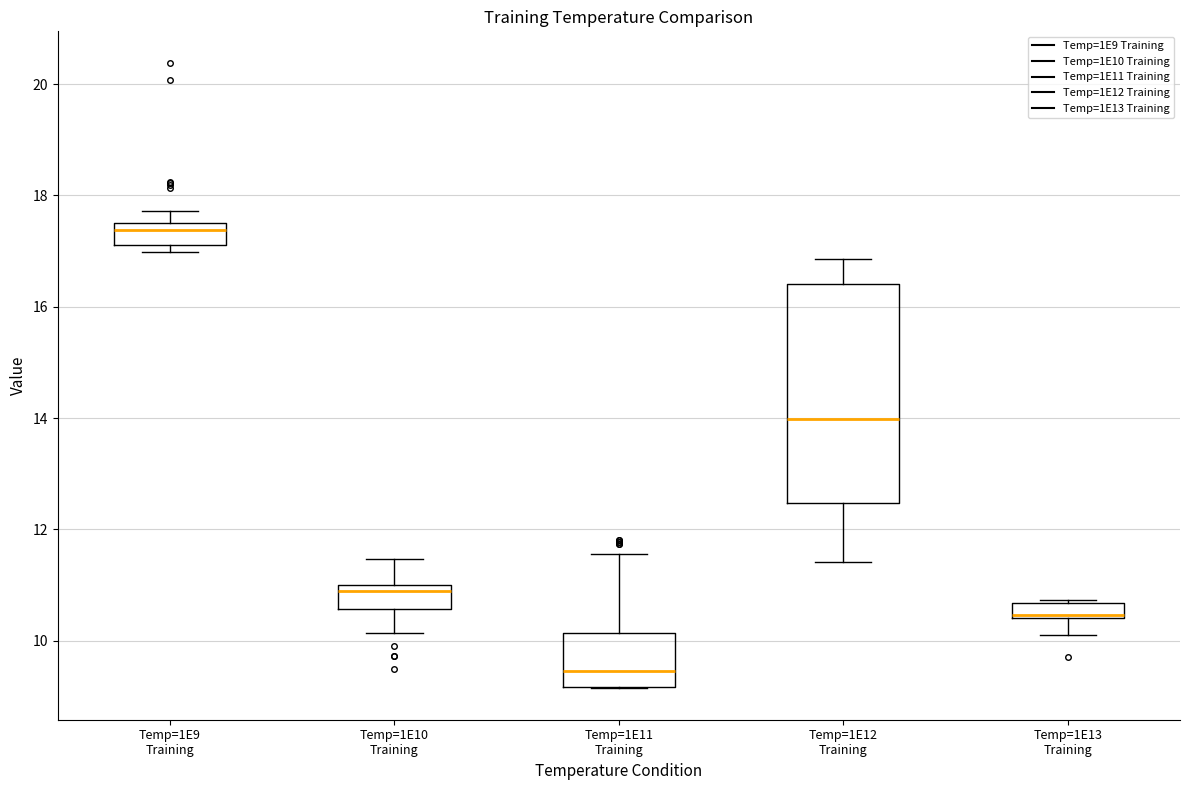

Which box's median line is the highest?

Temp=1E9 Training